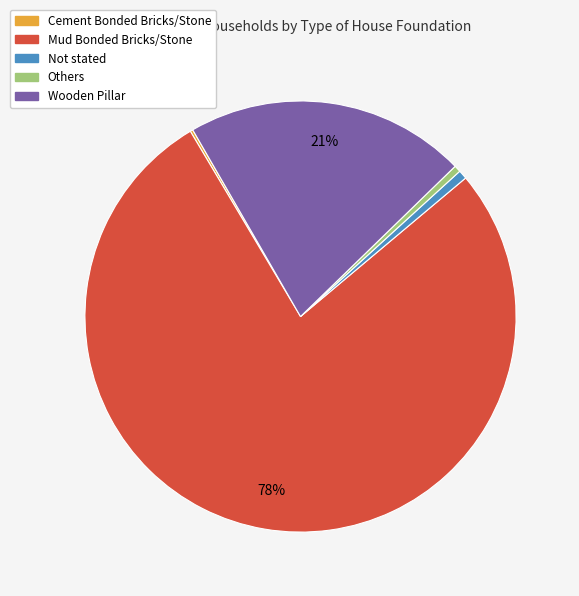

To the nearest percent, what portion does Mud Bonded Bricks/Stone represent?

78%